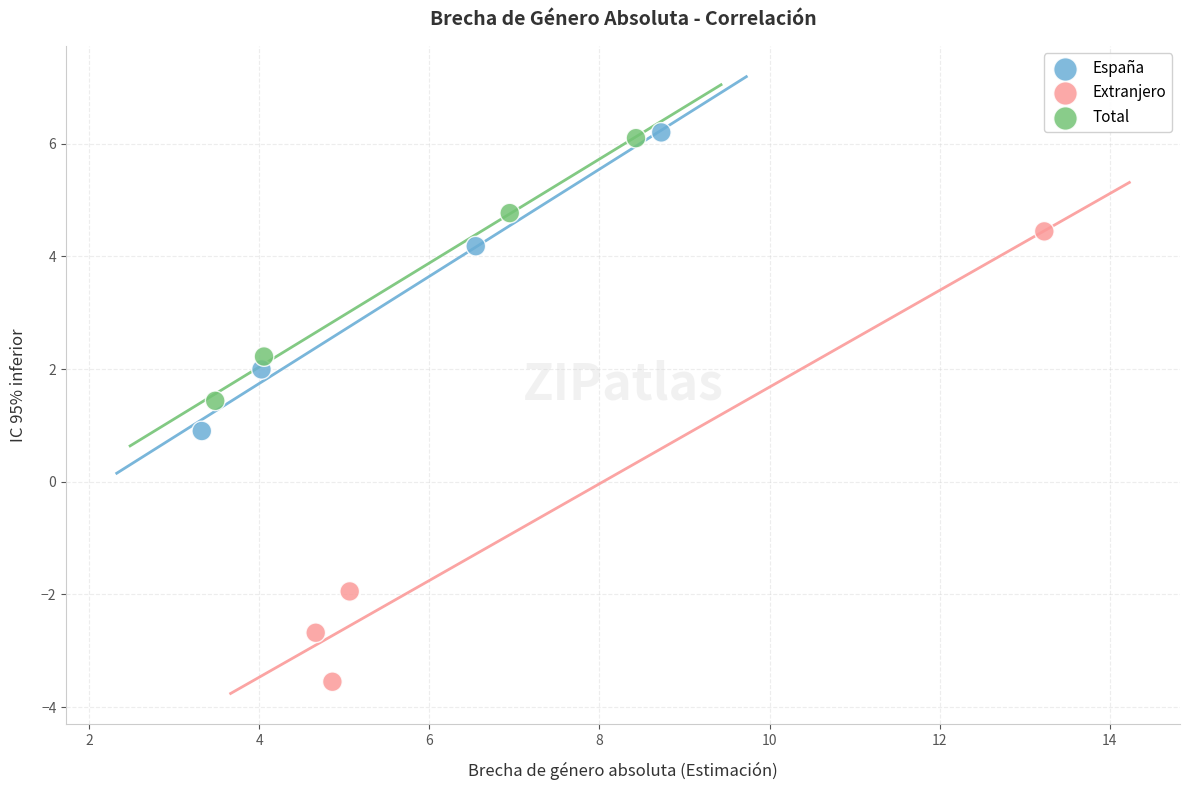

Which series has the widest spread of Y values?

Extranjero